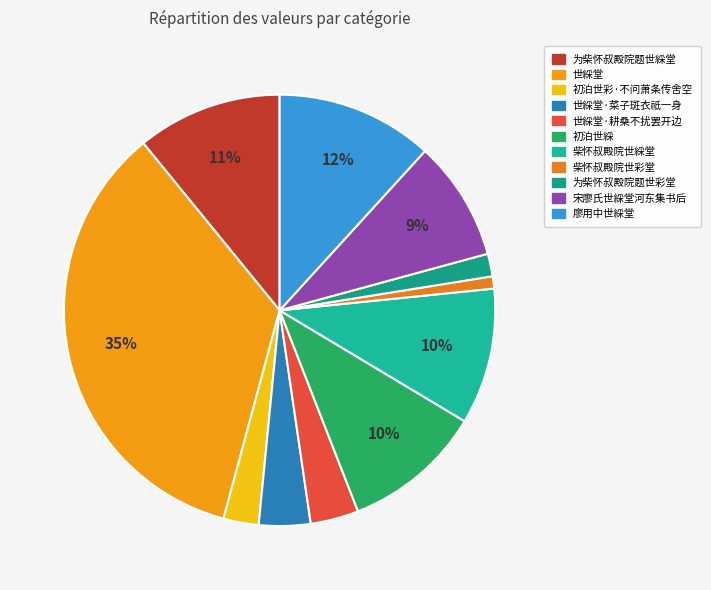

Count the number of slices in the pie.

11